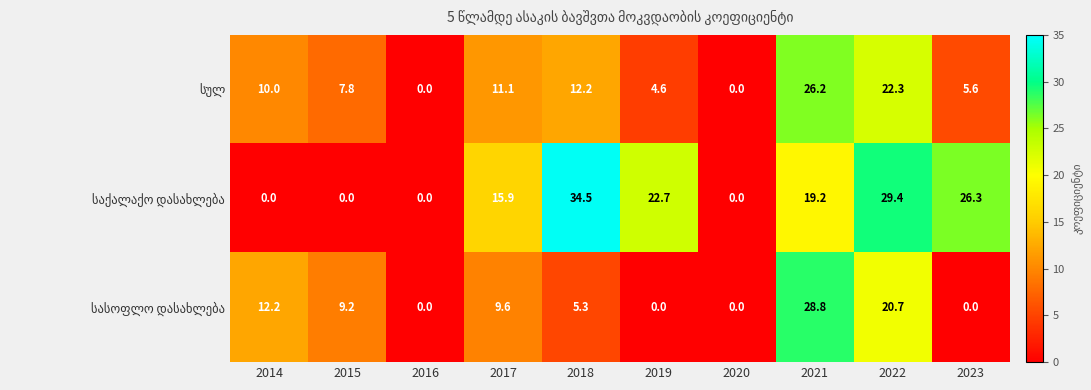

Which label corresponds to the largest value in the chart?

2018